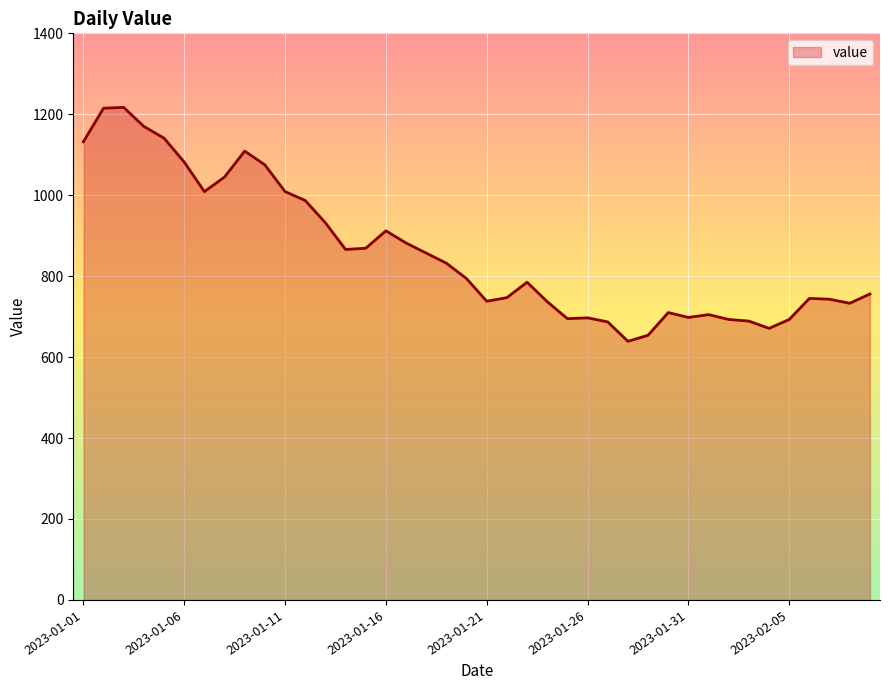

What is the maximum value shown in the chart?

1217